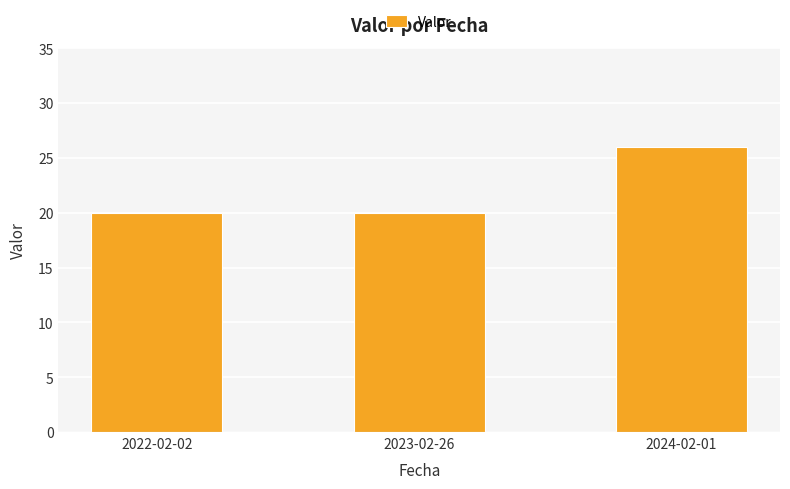

What is the sum of all values?

66